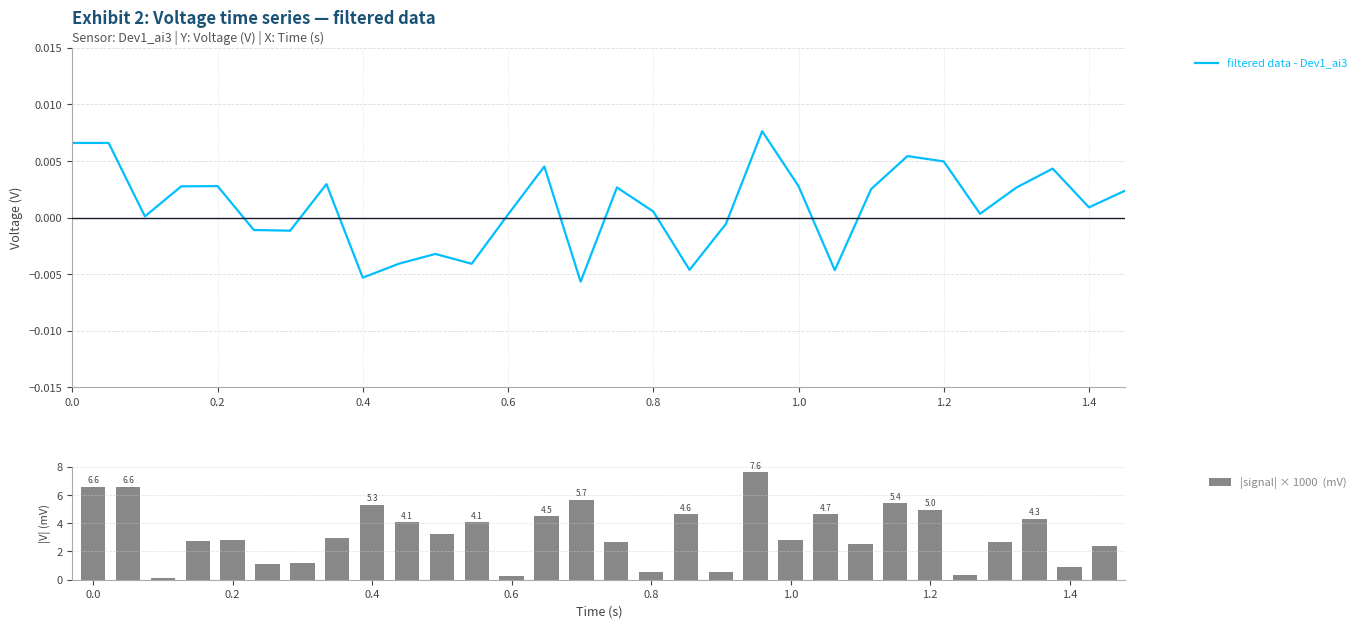

Rank the series by their average value, from lowest to highest.

filtered data - Dev1_ai3, |signal| × 1000  (mV)